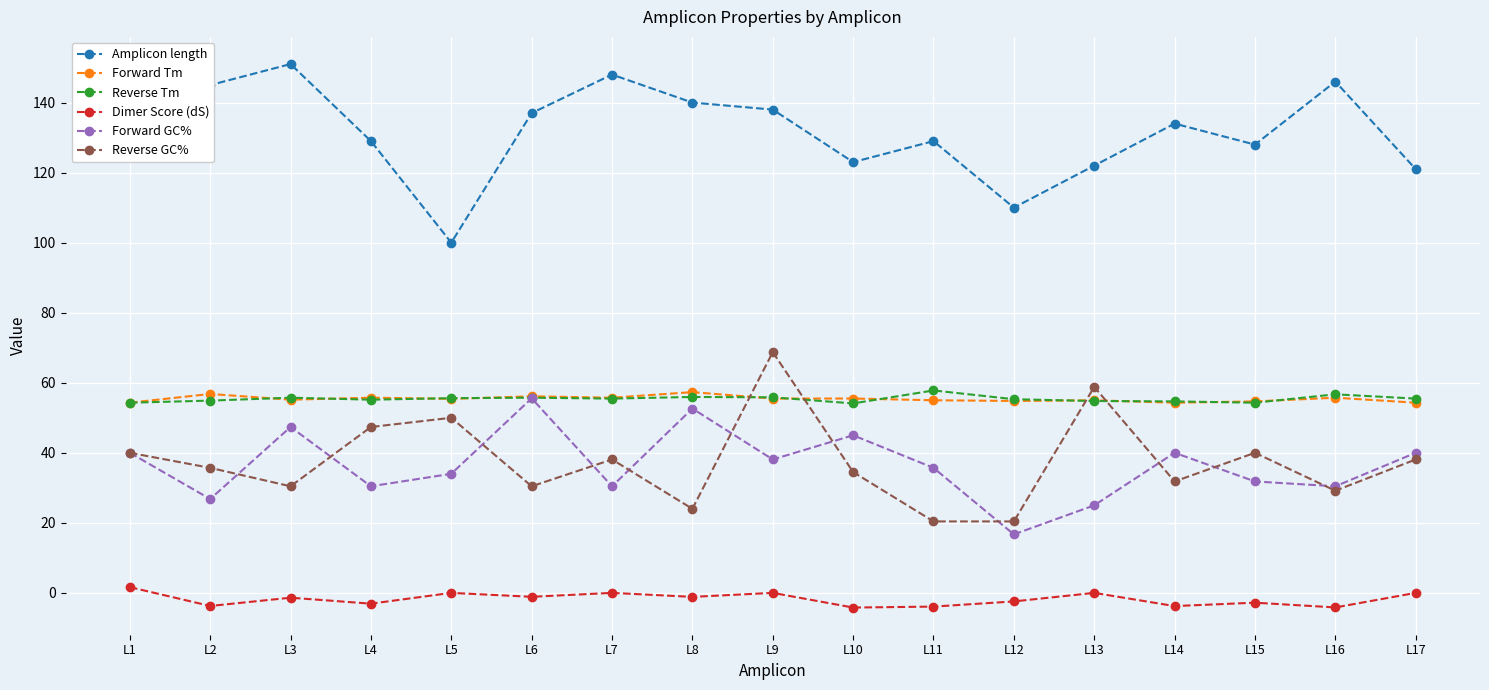

What are all the series names shown in the legend?

Amplicon length, Forward Tm, Reverse Tm, Dimer Score (dS), Forward GC%, Reverse GC%